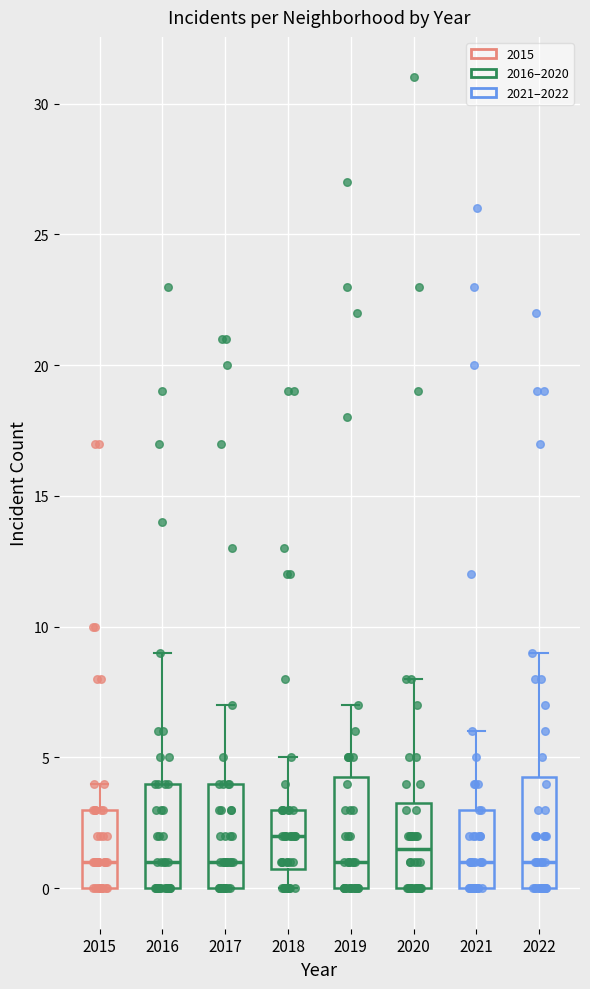

Where is the lower edge of the box at x = 2020 on the y-axis? The values are not printed on the chart, so give them approximately, as read against the axis.

0.0